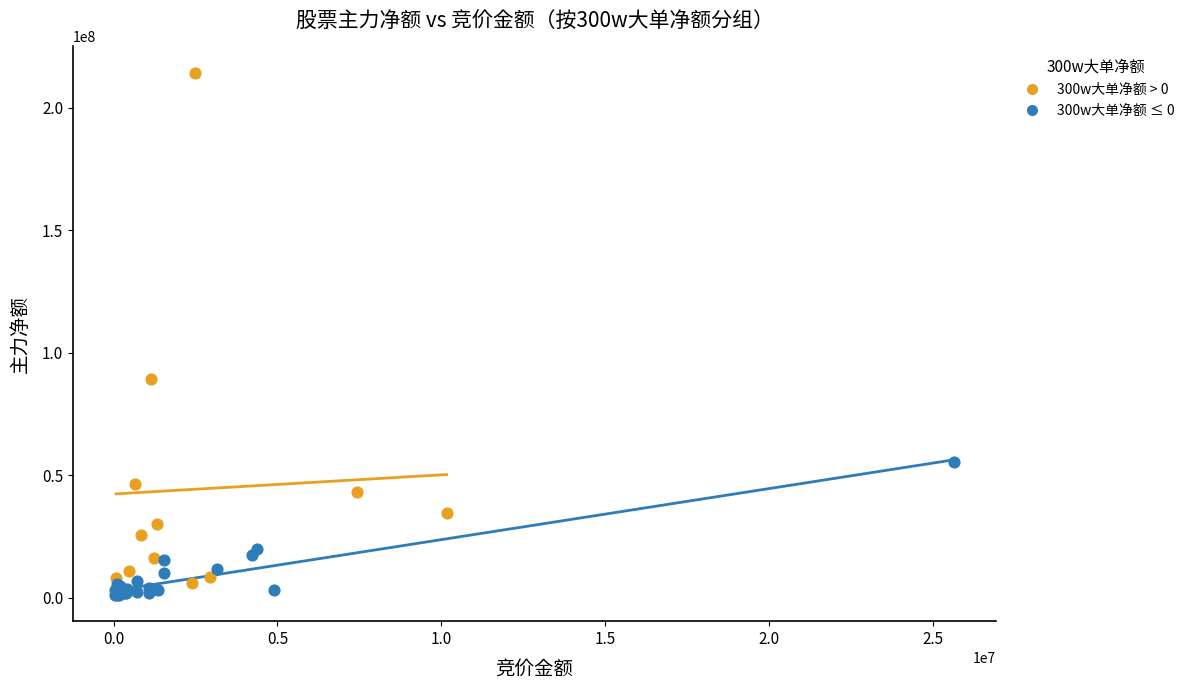

Which series reaches the minimum Y coordinate?

300w大单净额 ≤ 0